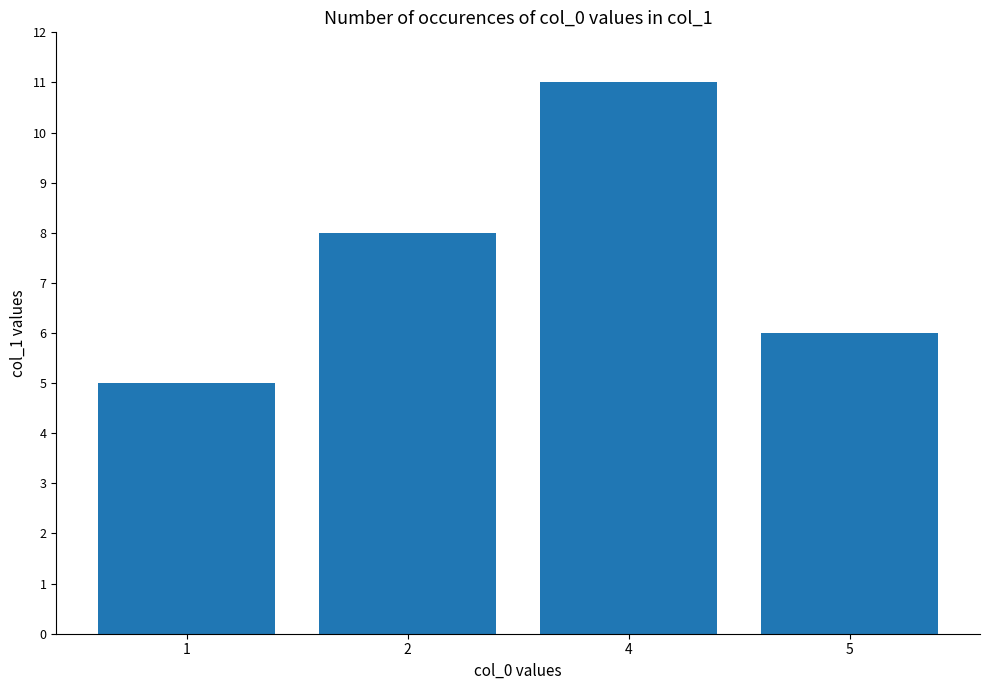

What is the difference between the maximum and minimum values?

6